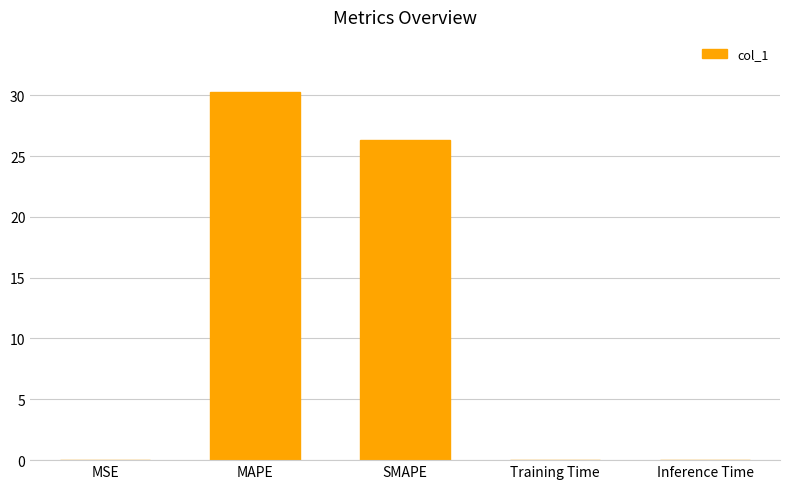

Between MAPE and SMAPE, which is larger?

MAPE